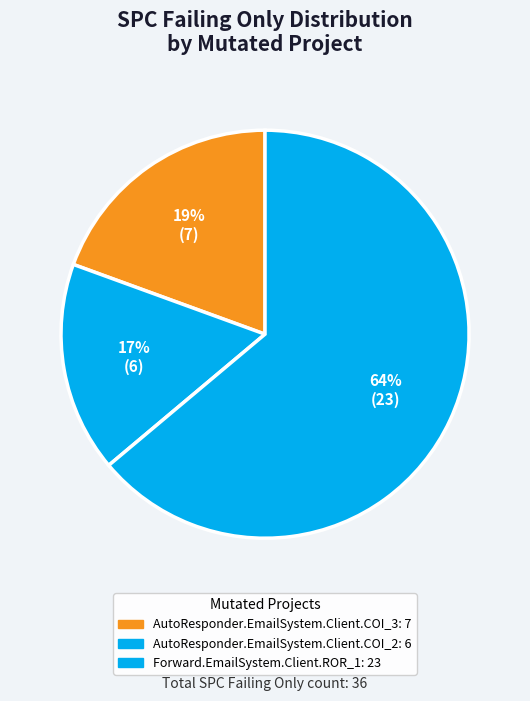

How many segments does this pie chart have?

3